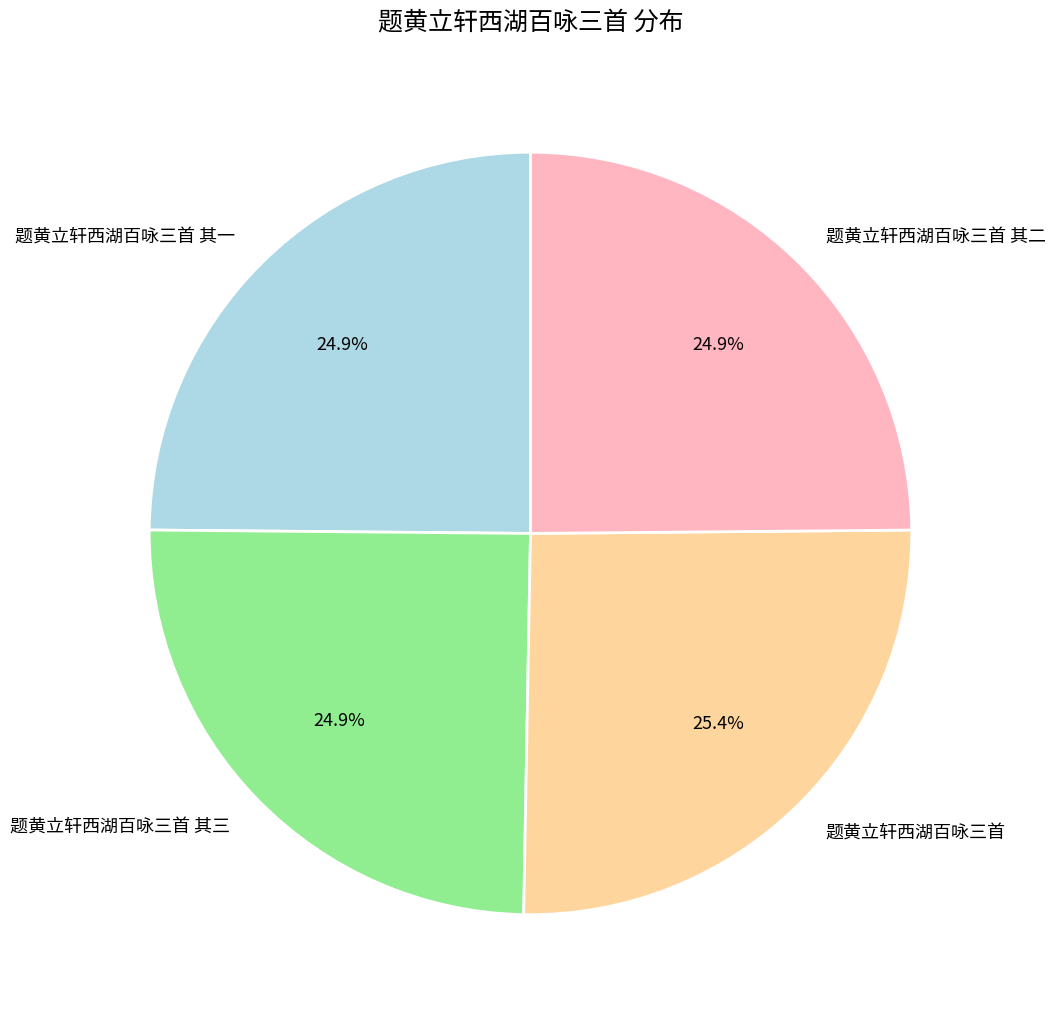

Count the number of slices in the pie.

4